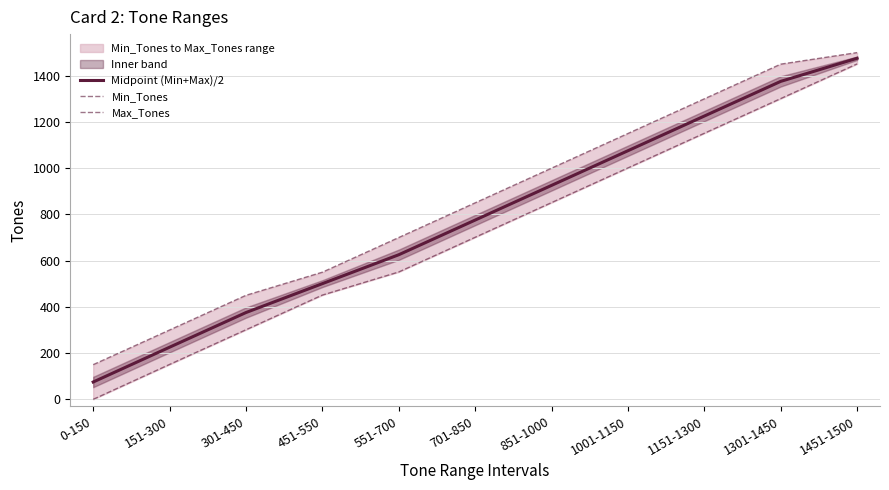

At 1451-1500, list the series in order from smallest to largest.

Min_Tones, Midpoint (Min+Max)/2, Max_Tones